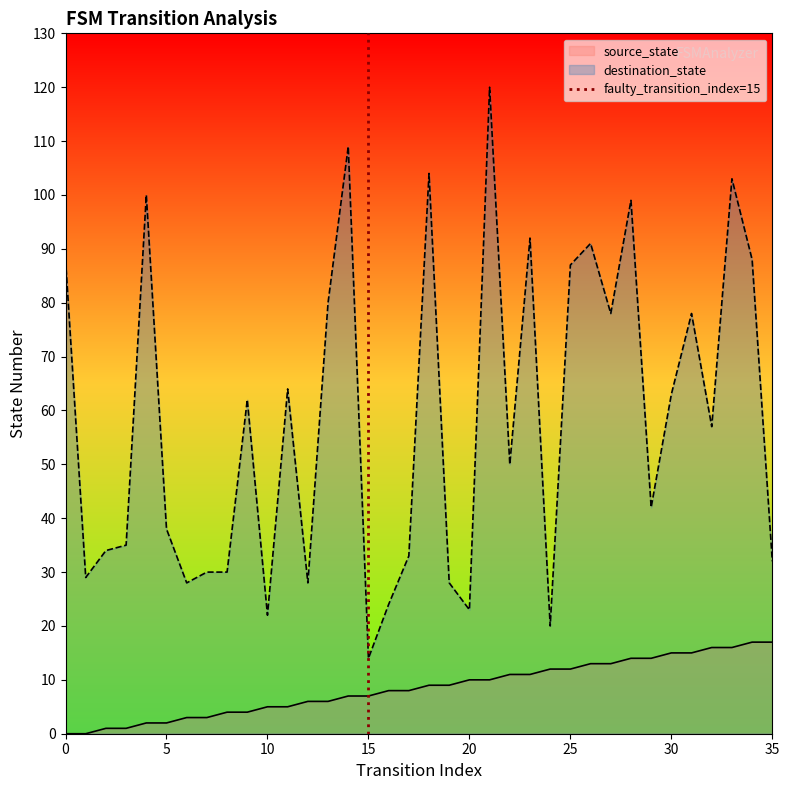

The value of destination_state at 10 is 29. True or false?

False